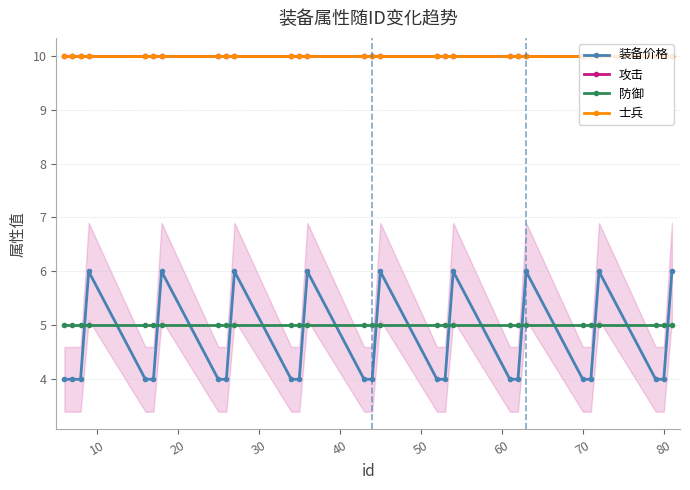

Does the chart have visible grid lines?

Yes